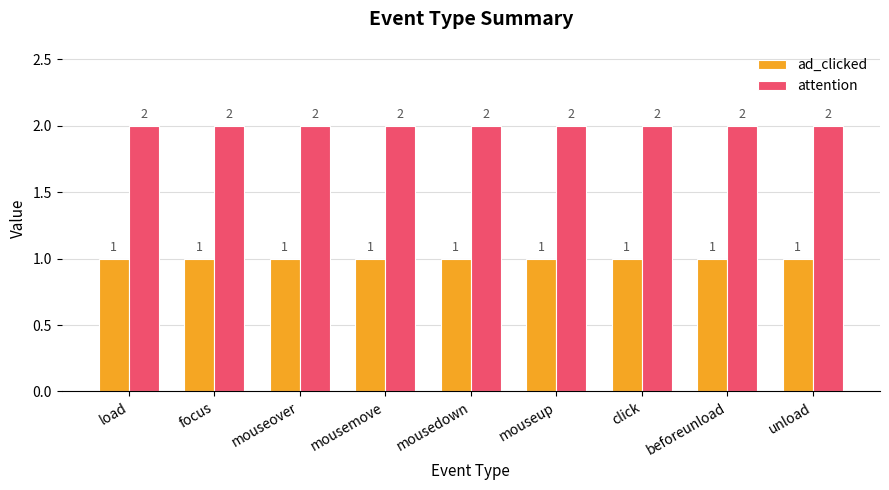

What is the label of the 9th bar from the right?

load